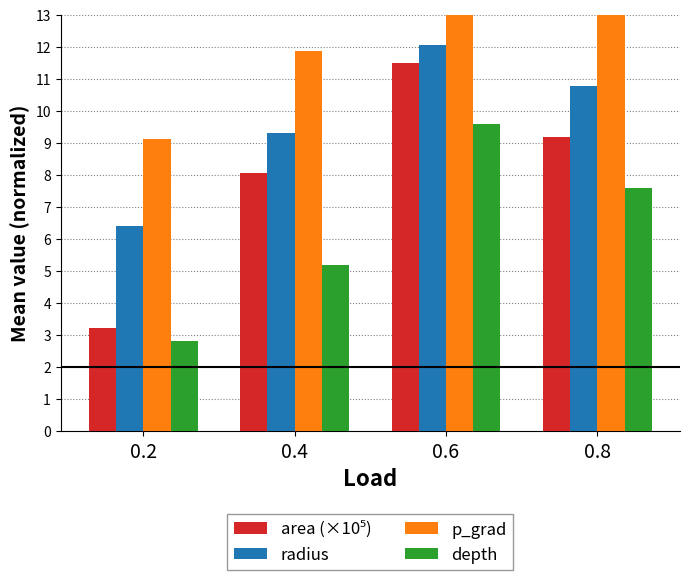

How many values in the area (×10⁵) series exceed 9?

2